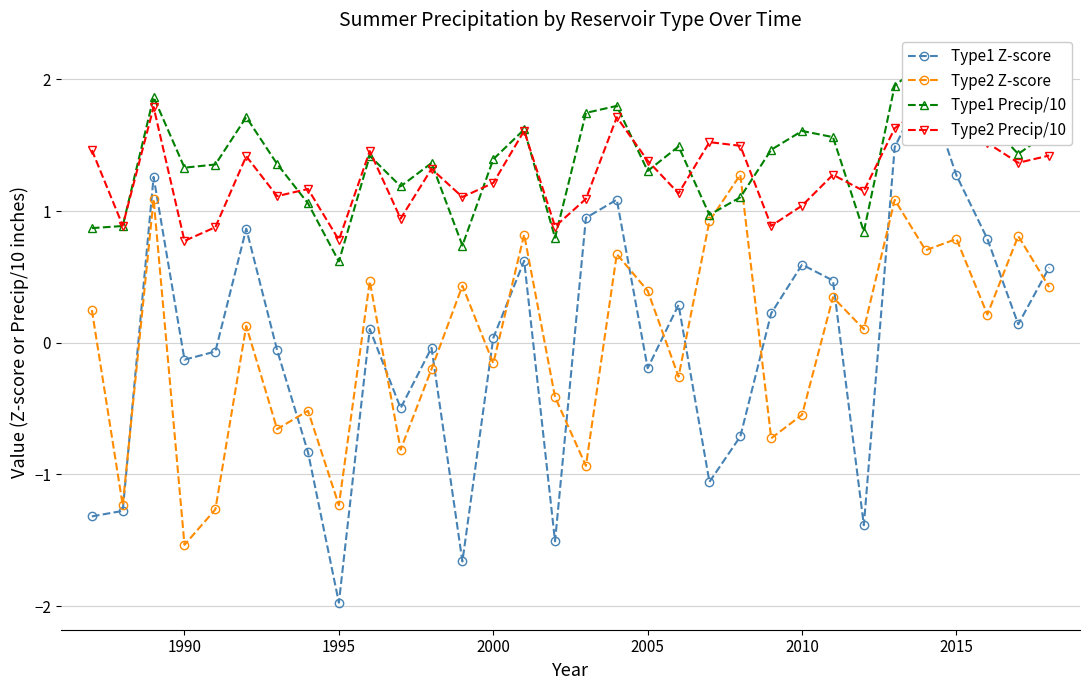

After their last crossing, which series has the higher values: Type2 Z-score or Type1 Z-score?

Type1 Z-score